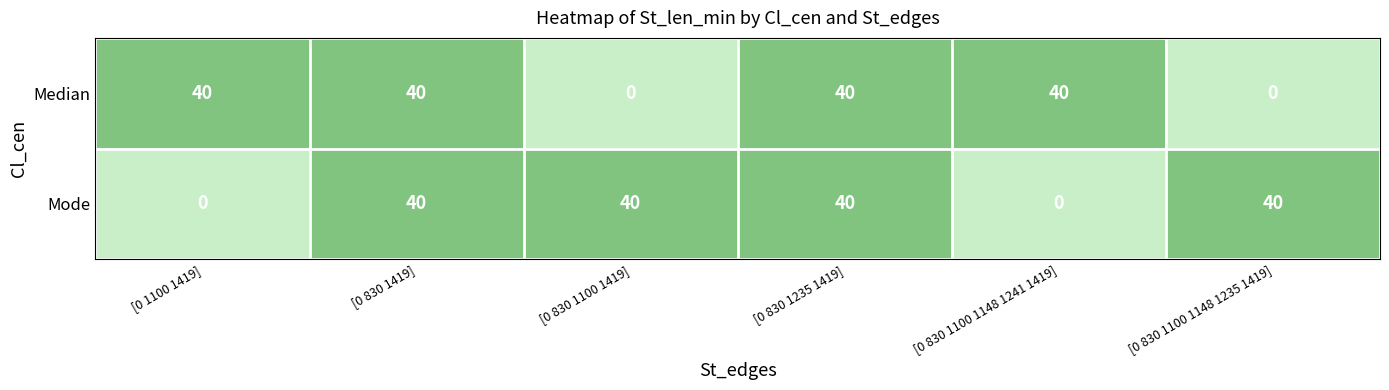

How many values in Median are above zero?

4